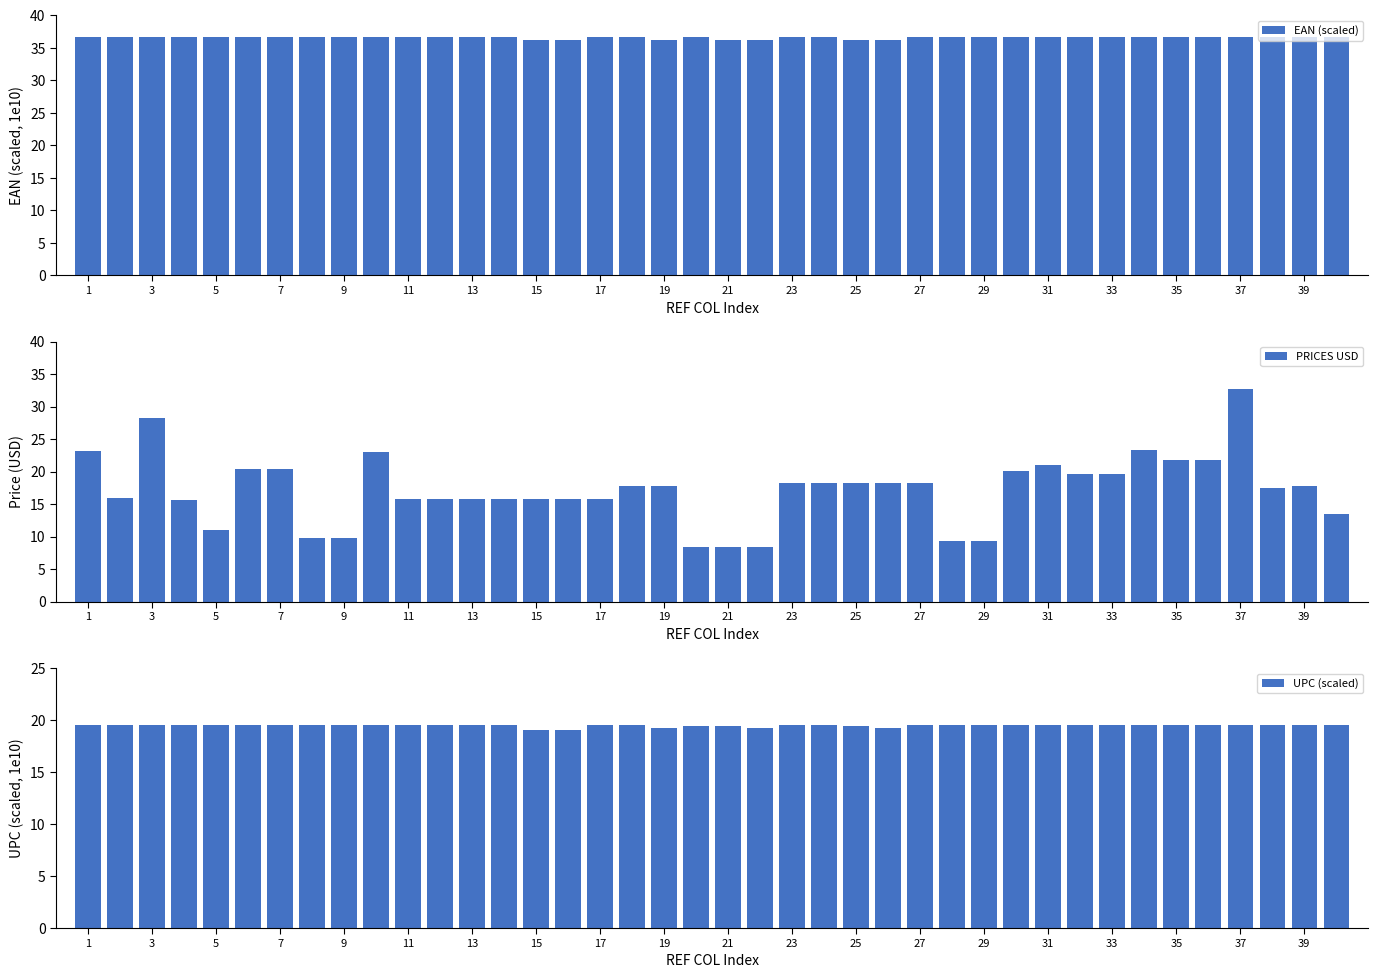

True or false: EAN (scaled) has a value of 61.7 at 35.

False